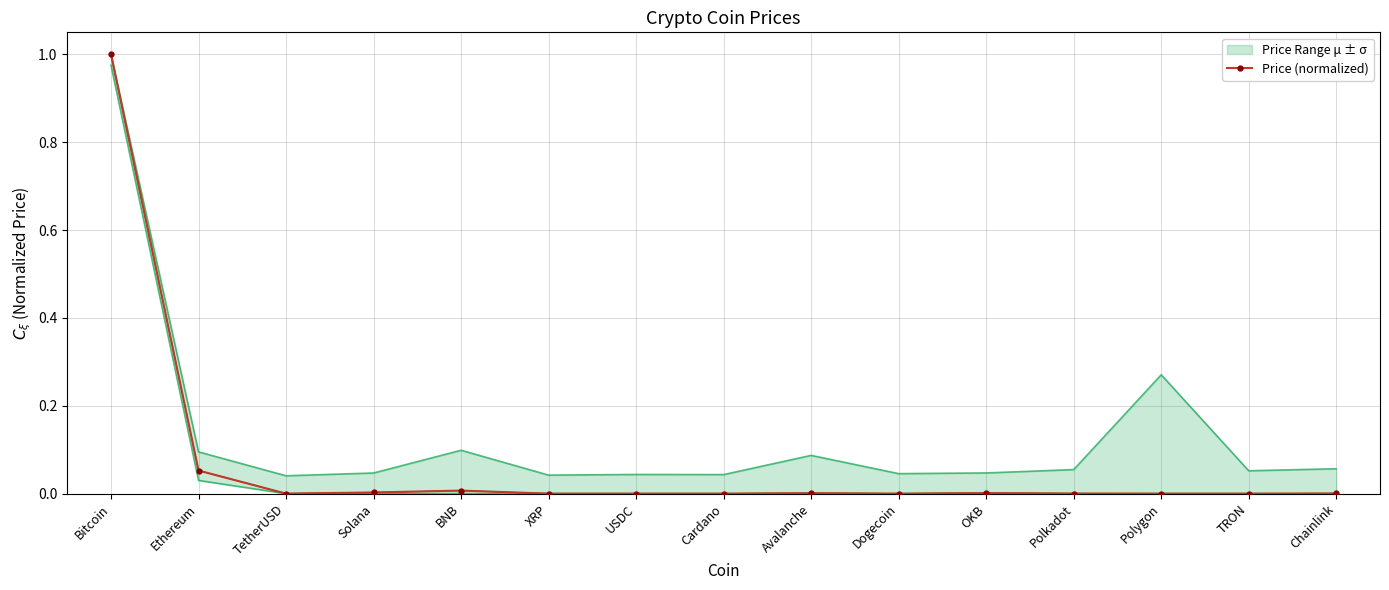

Reading left to right, list all the values displayed in this chart.

1.0	0.1	0.0	0.0	0.0	0.0	0.0	0.0	0.0	0.0	0.0	0.0	0.0	0.0	0.0